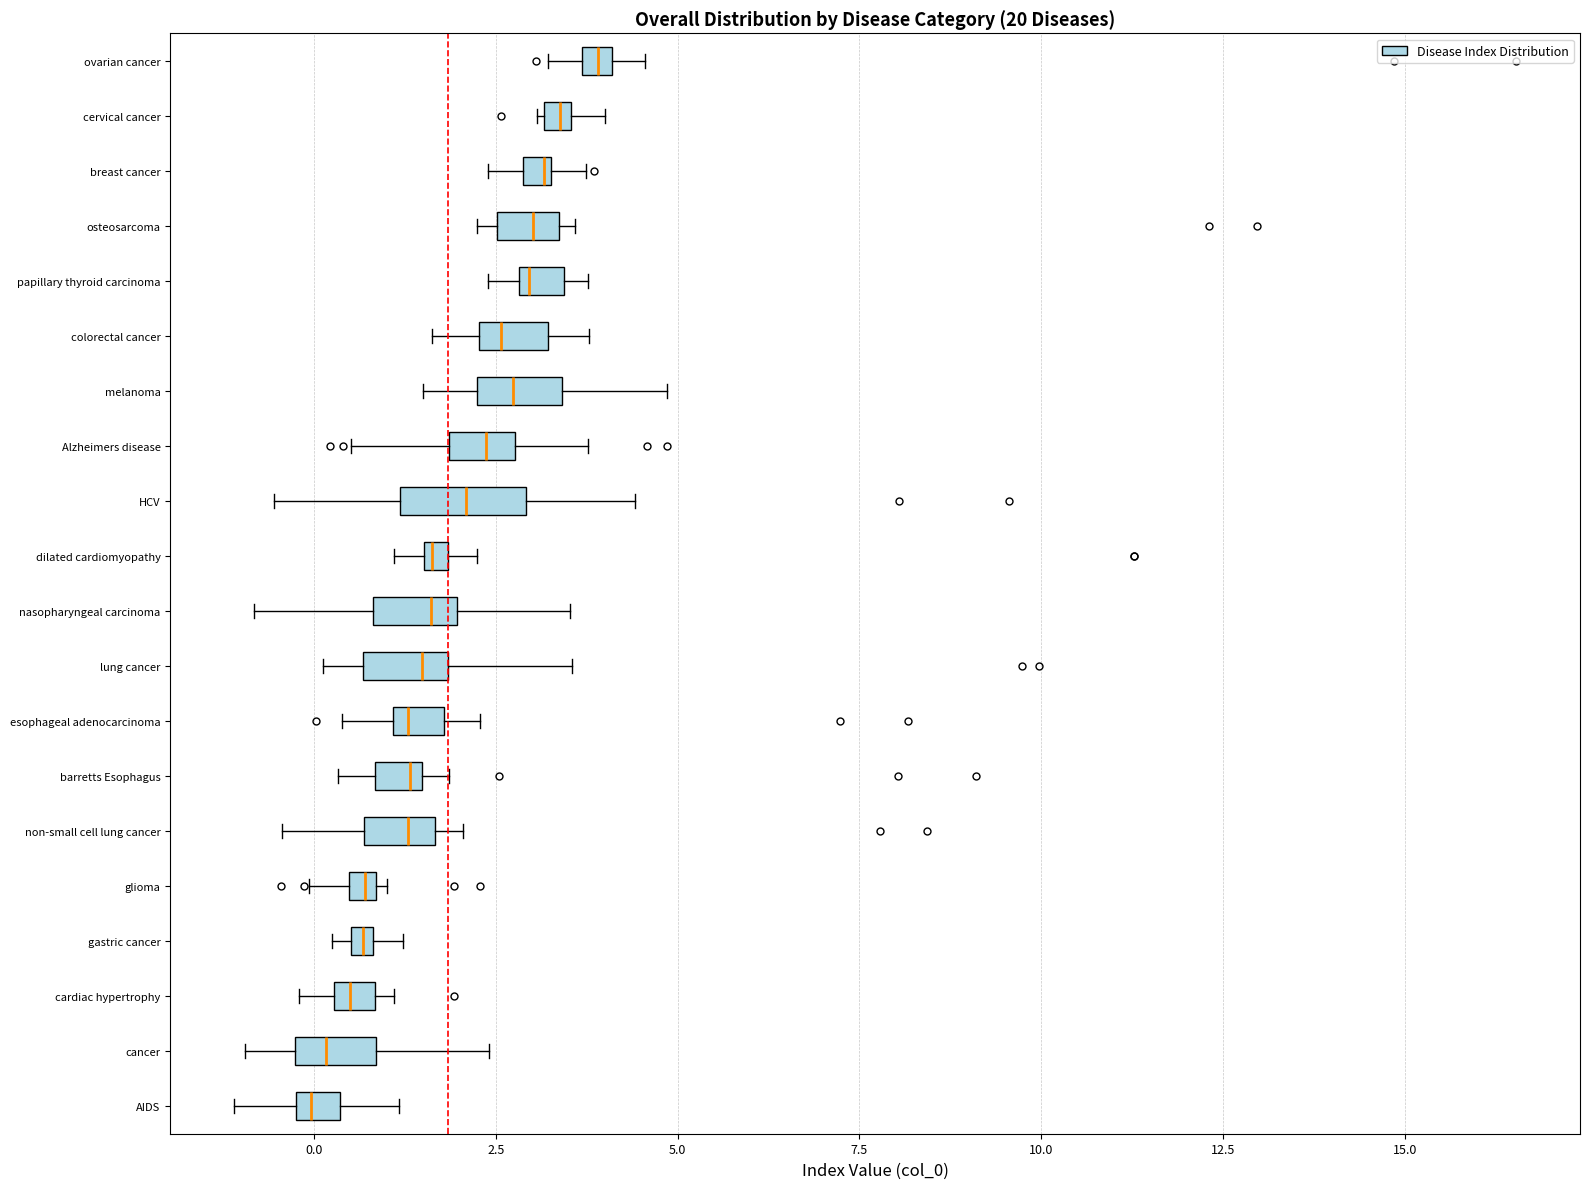

Where does the median line of the box for cancer sit on the x-axis? The values are not printed on the chart, so give them approximately, as read against the axis.

0.0